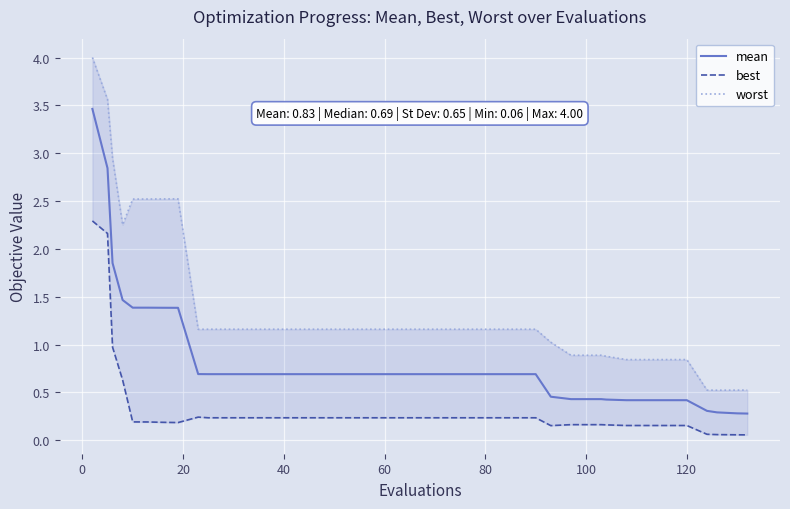

What is the maximum value for mean?

3.5